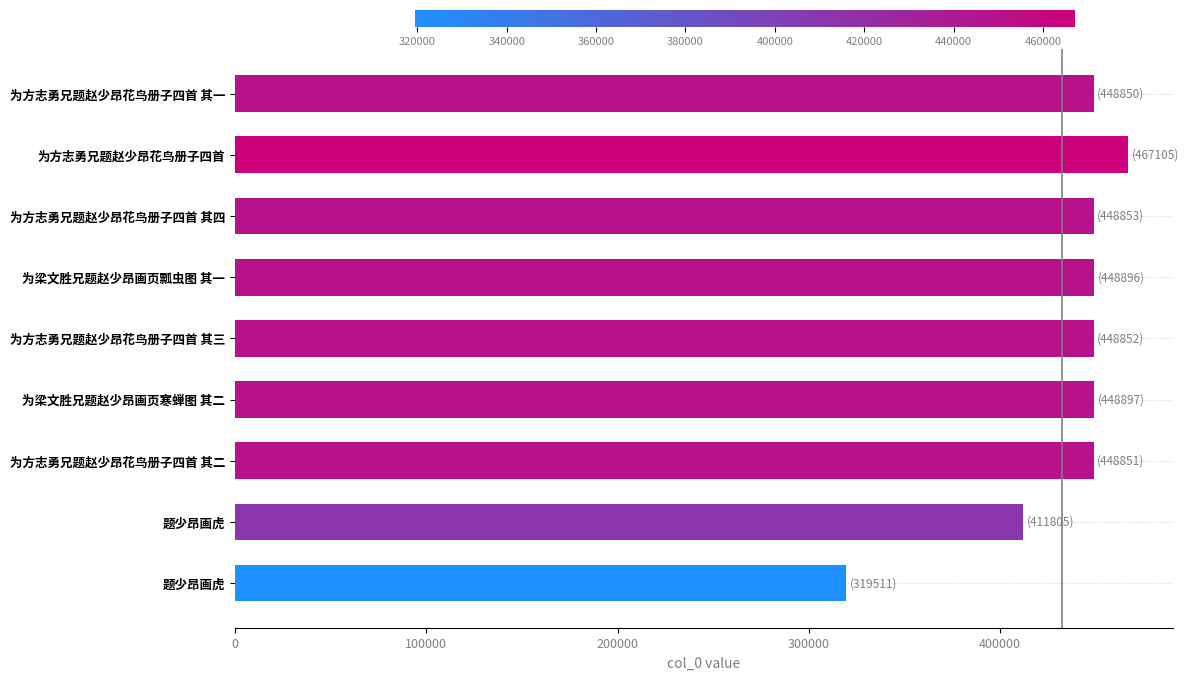

Does the chart contain stacked bars?

No